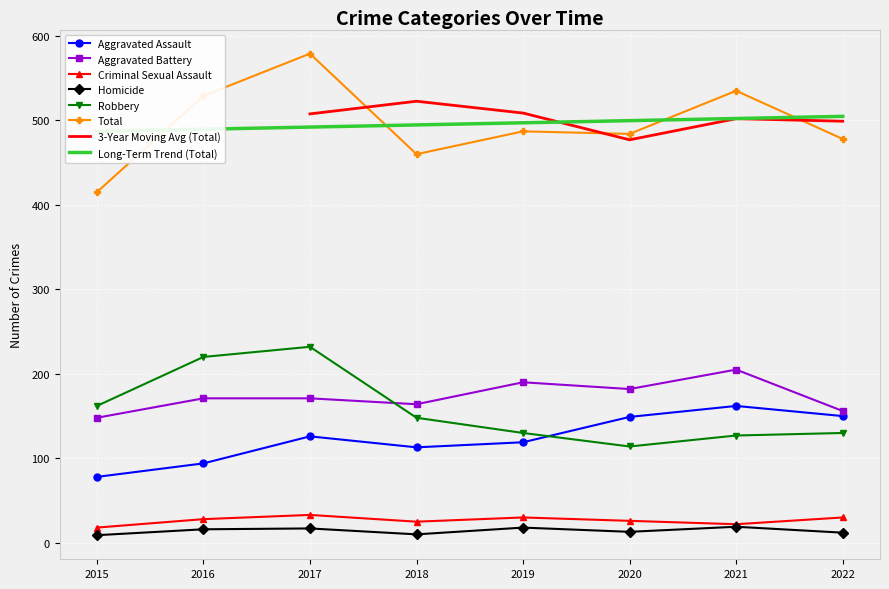

After their last crossing, which series has the higher values: Aggravated Assault or Robbery?

Aggravated Assault